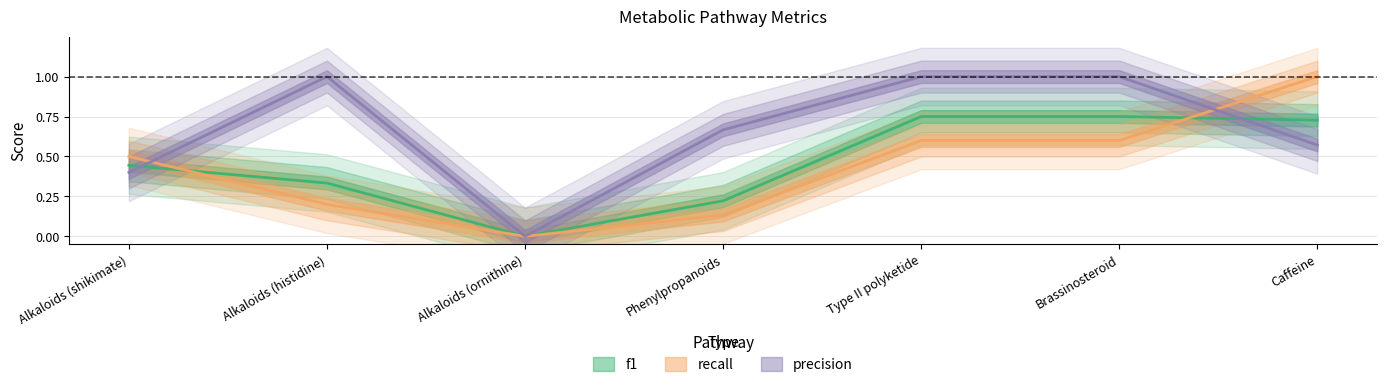

How many distinct data groups are displayed?

3